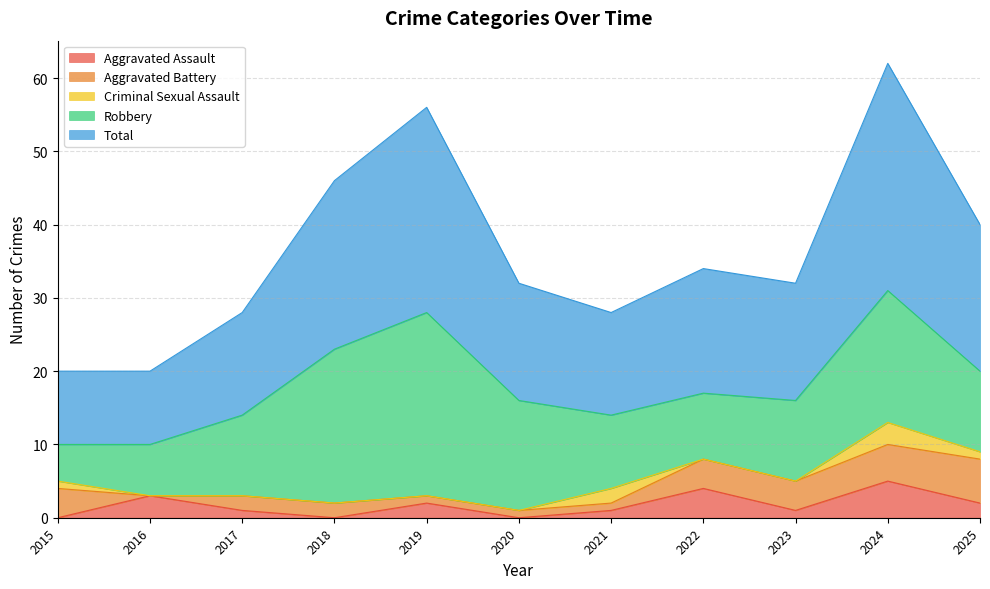

True or false: Criminal Sexual Assault has more than 2 interior local peaks.

False